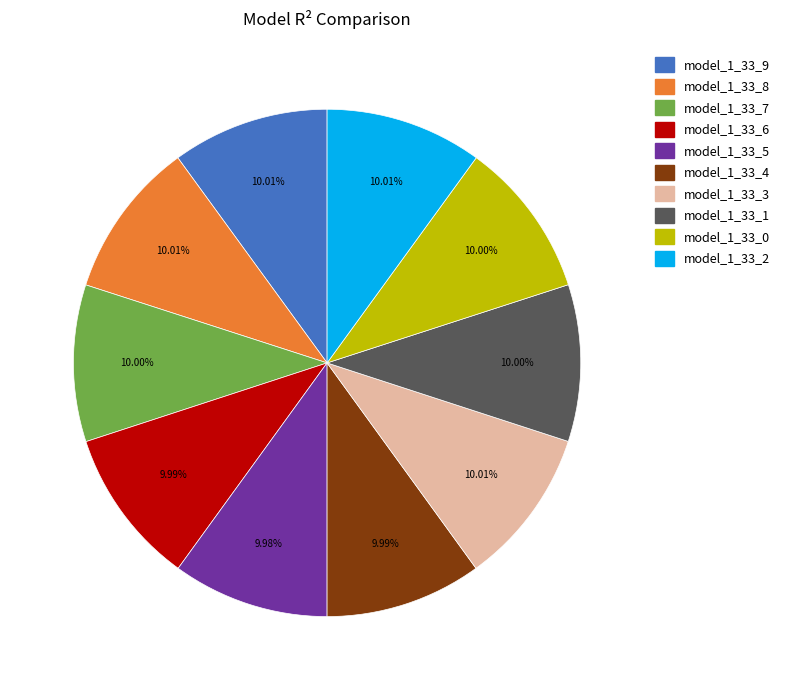

To the nearest percent, what is the average slice percentage?

10%